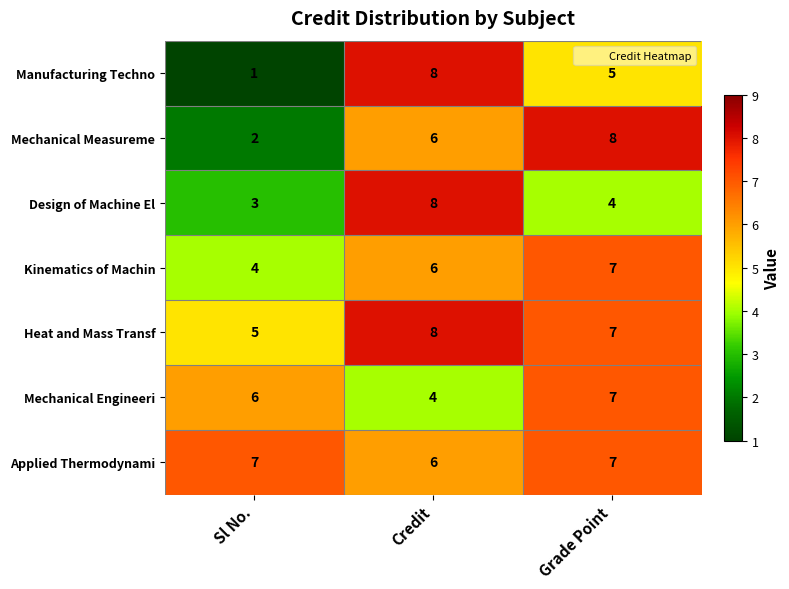

What is the maximum value shown in the chart?

8